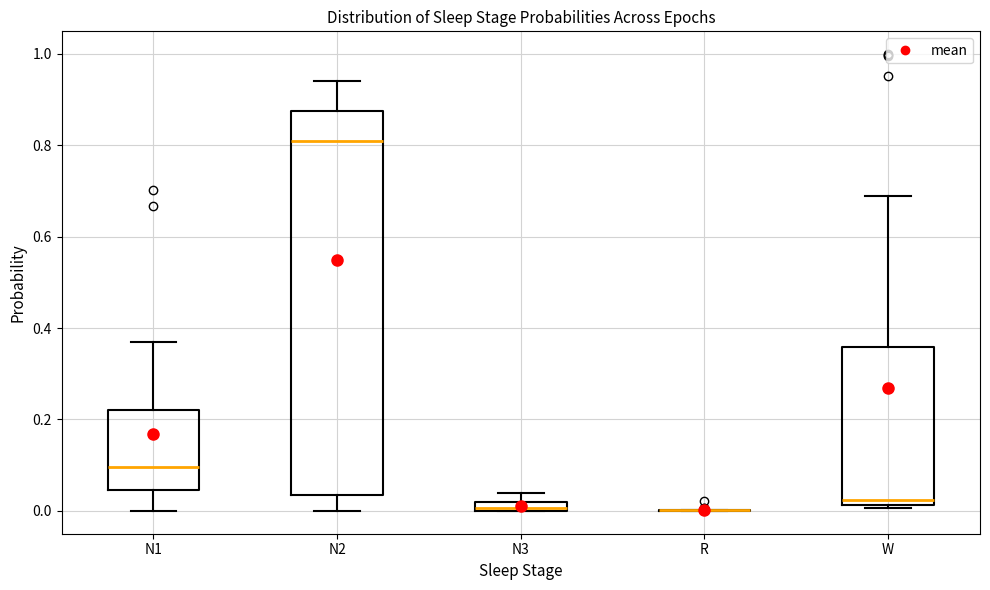

Which box is the tallest, from its lower edge to its upper edge?

N2